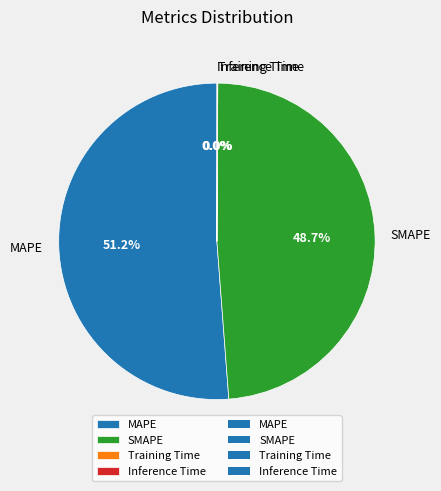

Is there a majority slice in this chart?

Yes